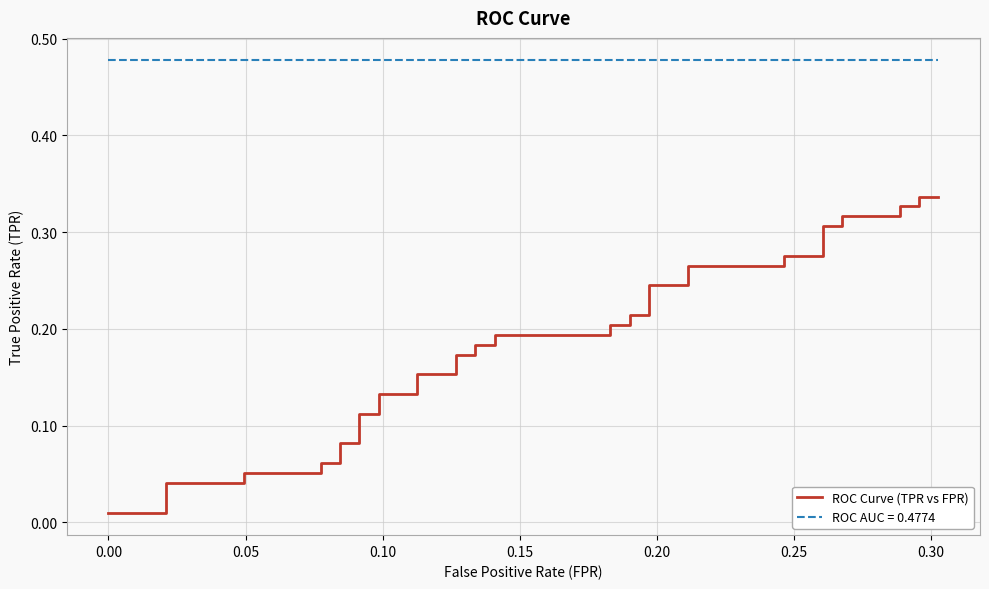

What is the value of the 34th point from the left?

0.3